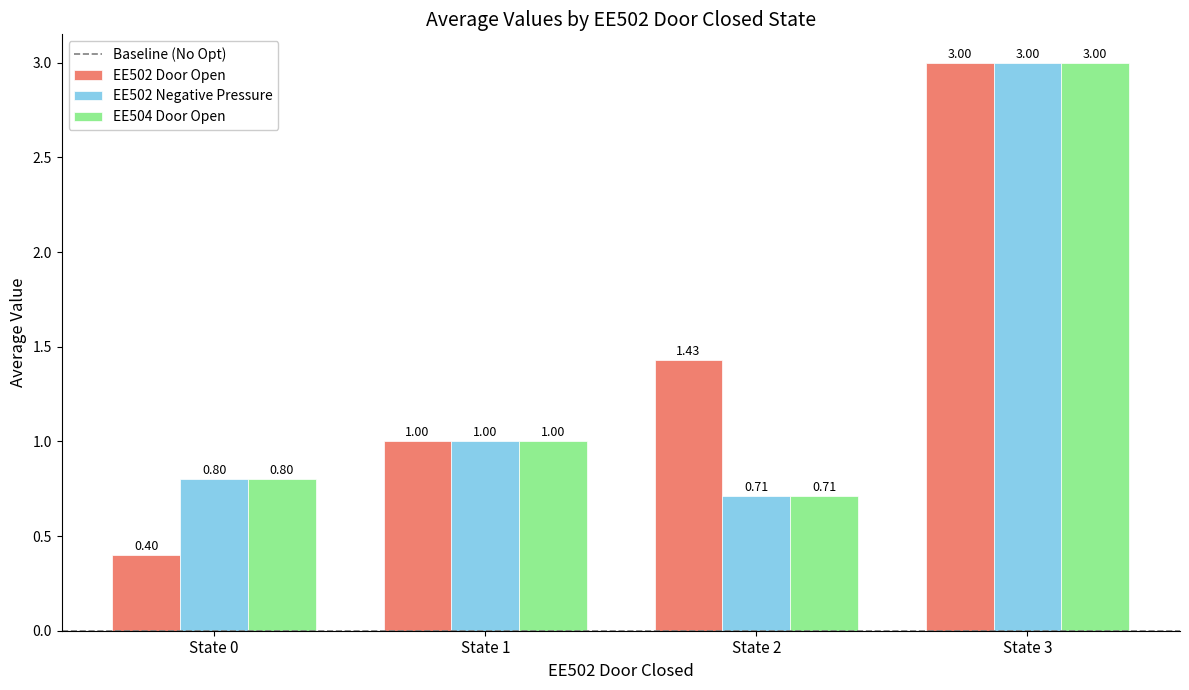

What is the difference between the maximum and second lowest values in the EE502 Negative Pressure series?

2.2